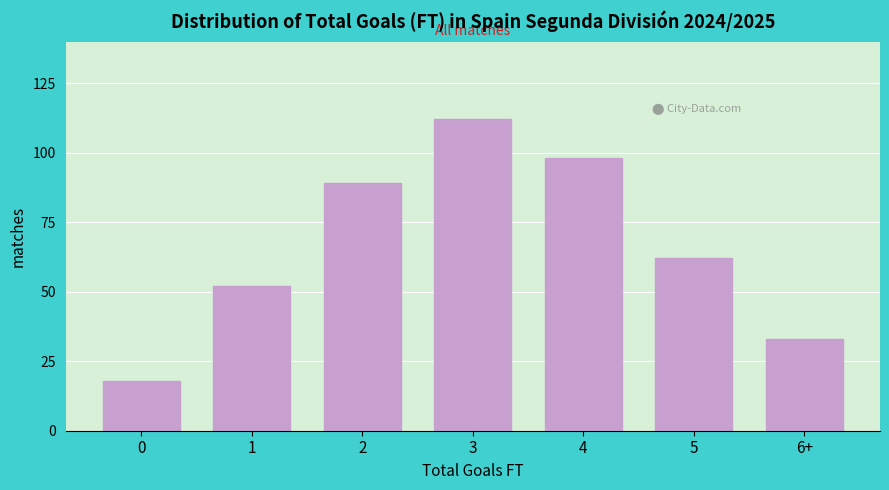

Reading right to left, transcribe all the data shown in this chart.

33	62	98	112	89	52	18